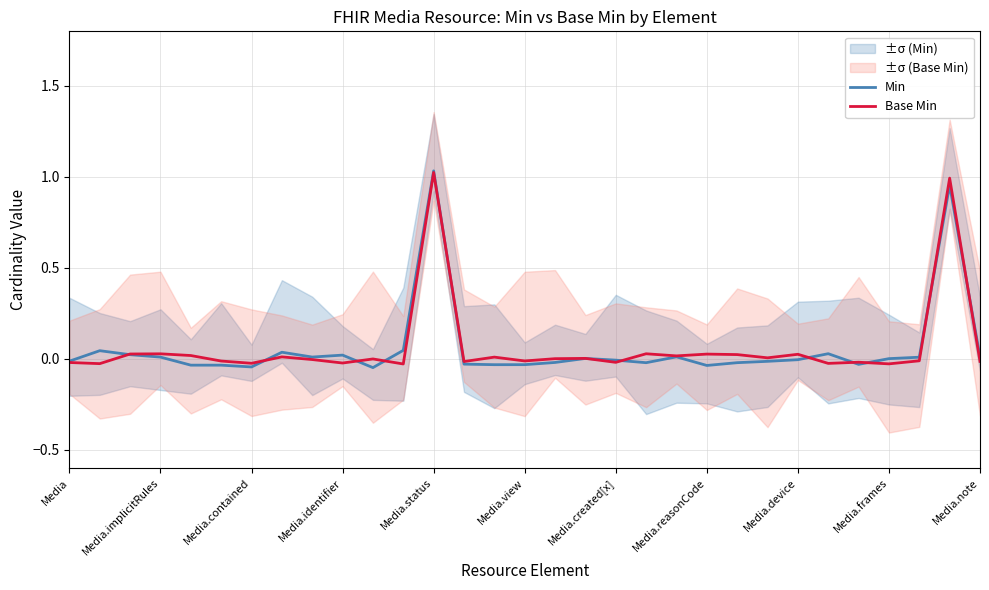

Which category has the highest value in the Min series?

Media.status